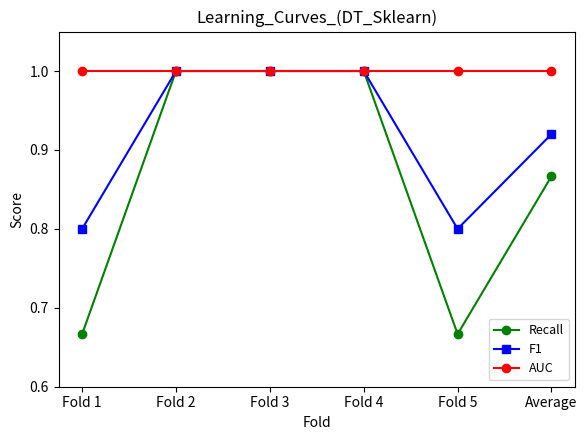

What is the average value of the AUC series?

1.0